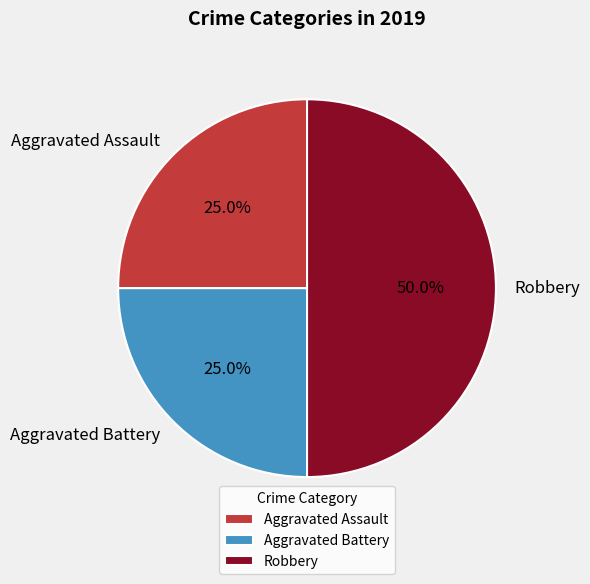

Which category has the biggest portion of the pie?

Robbery